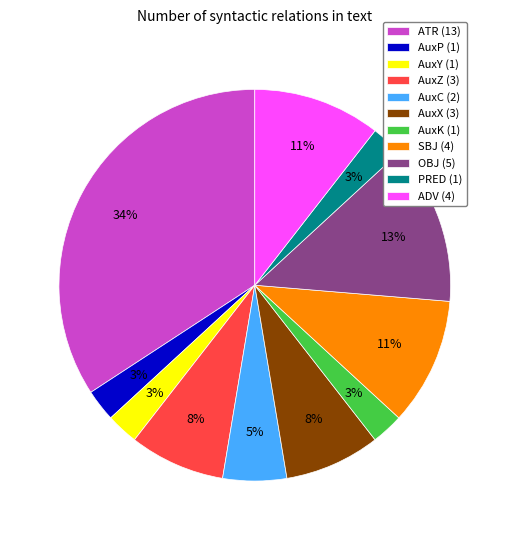

To the nearest percent, what portion does AuxX represent?

8%